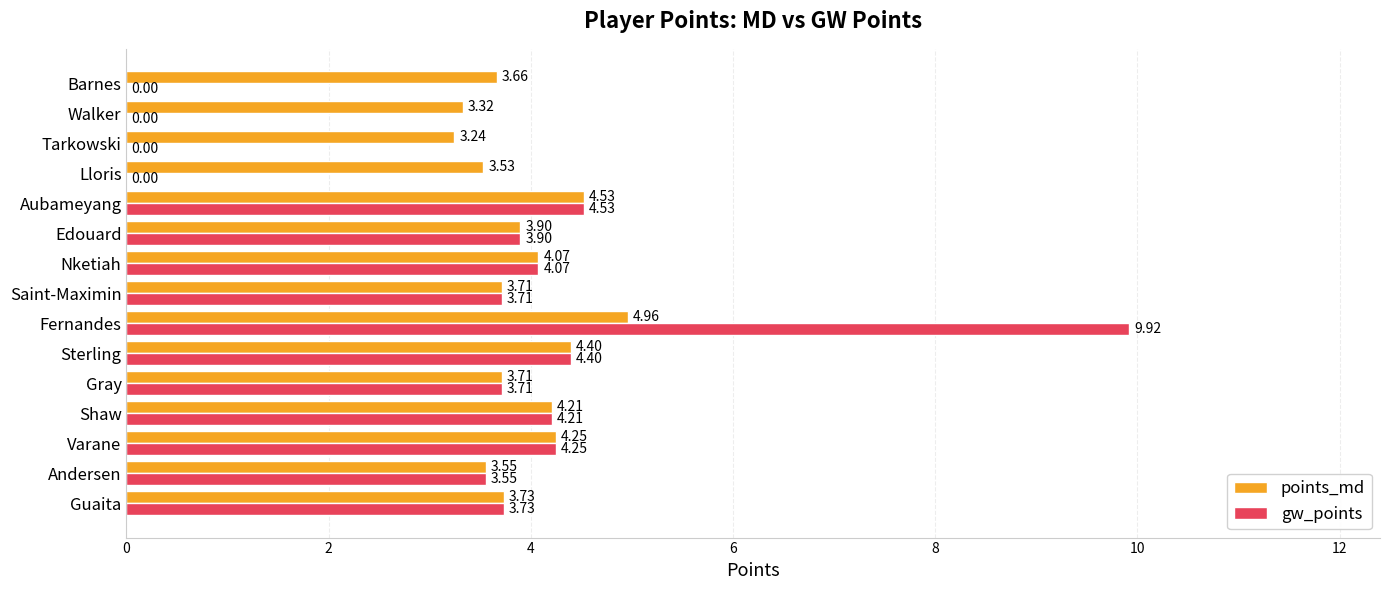

What is the sum of the points_md values at Shaw and Fernandes?

9.2